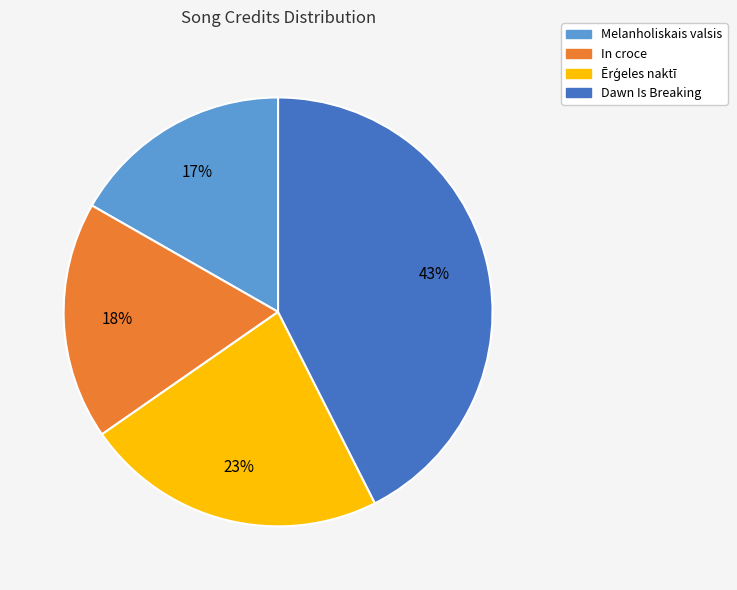

Which slice is the smallest?

Melanholiskais valsis